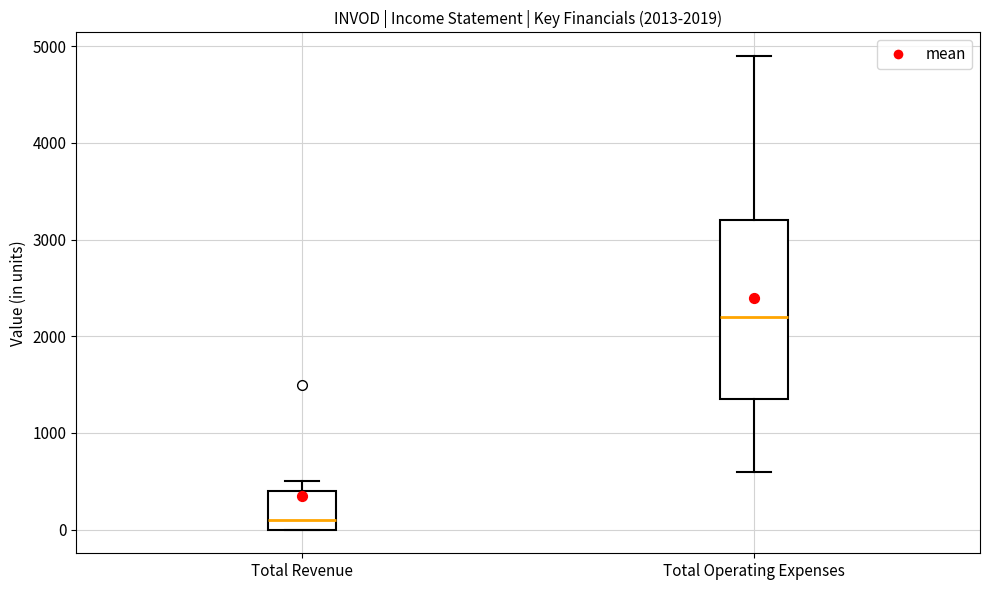

Which box has the highest median line?

Total Operating Expenses